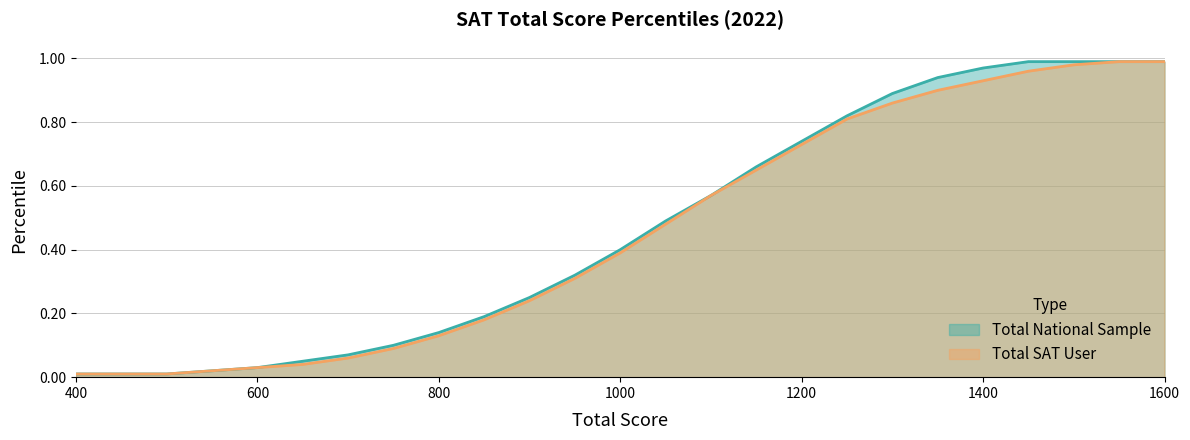

How many data points does each series have?

25